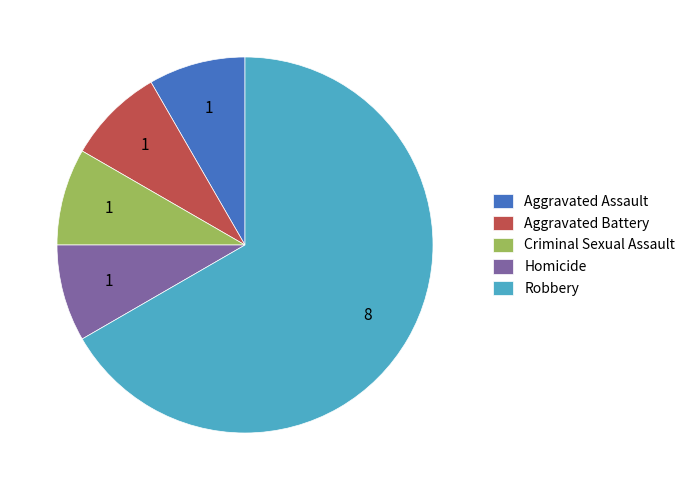

Count the number of slices in the pie.

5